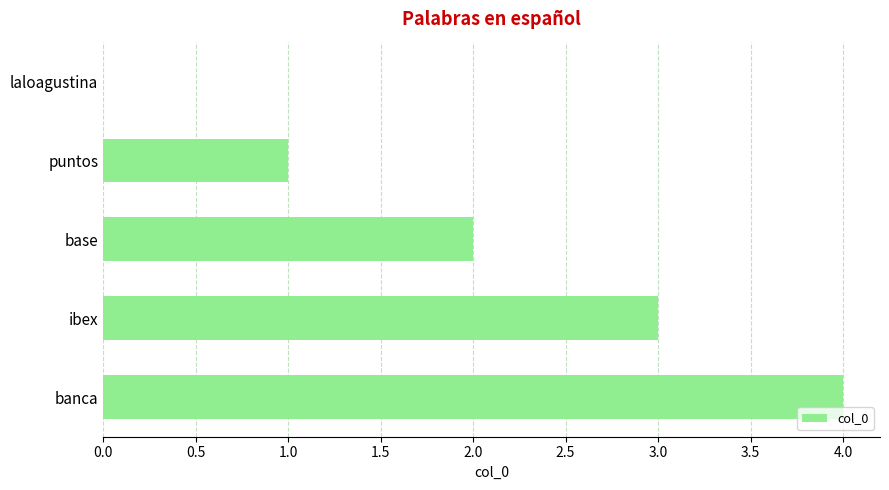

Count the number of data series in this chart.

1